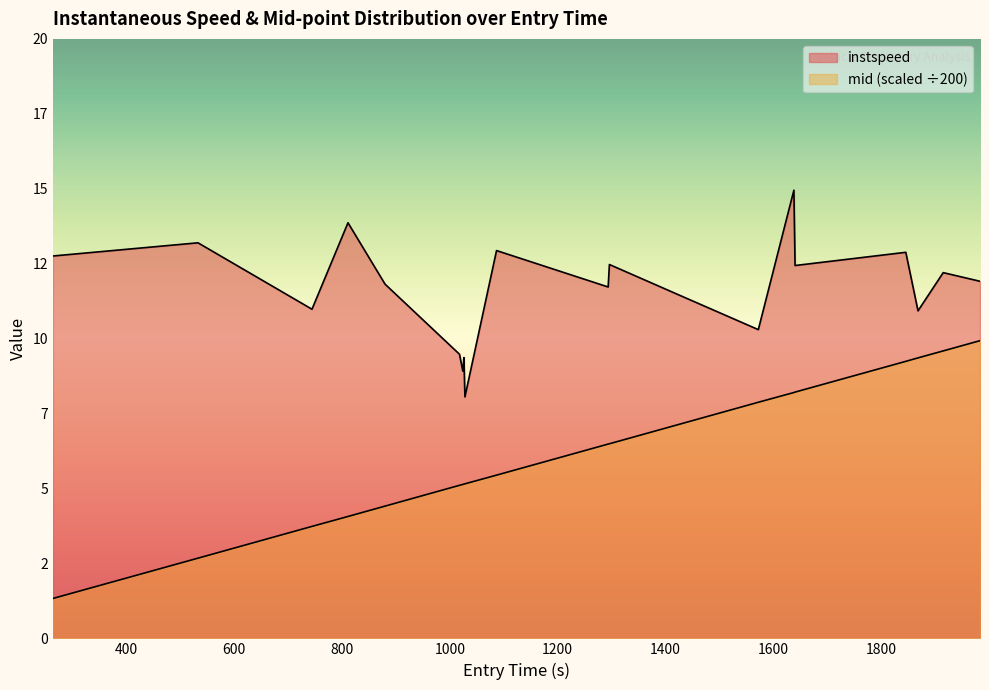

What is the maximum value for instspeed?

15.0